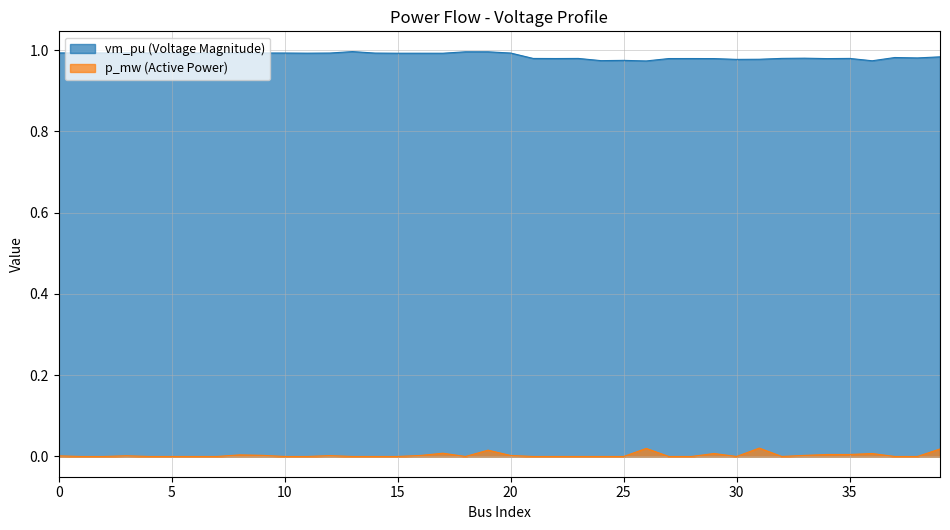

The vm_pu series shows 1.3 at 11. True or false?

False